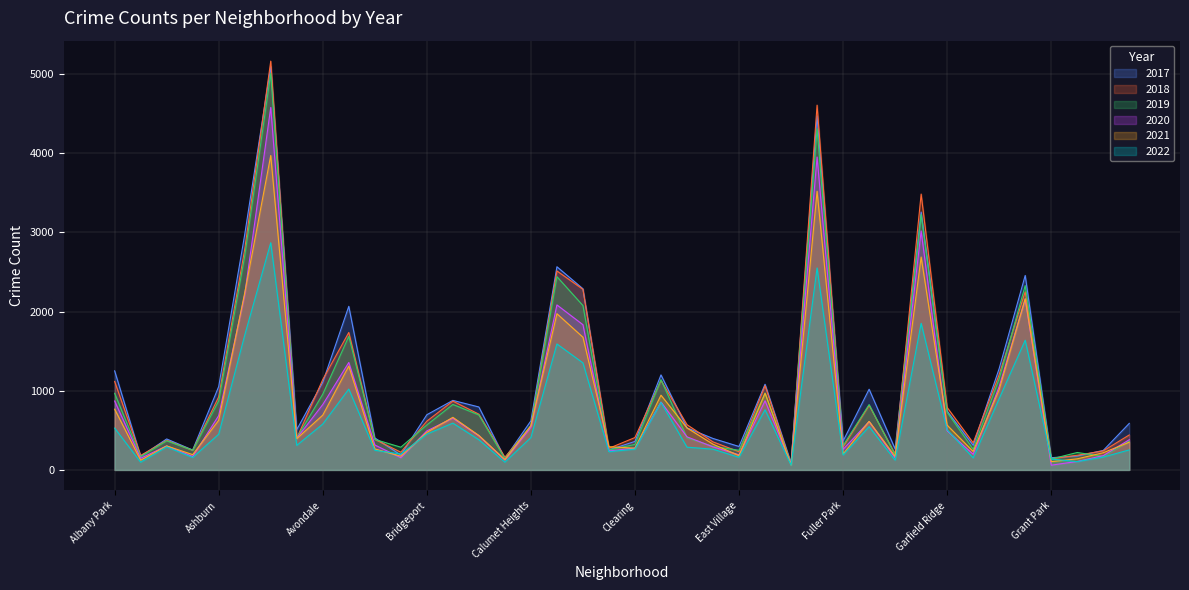

What is the label of the 19th point from the left?

Chicago Lawn